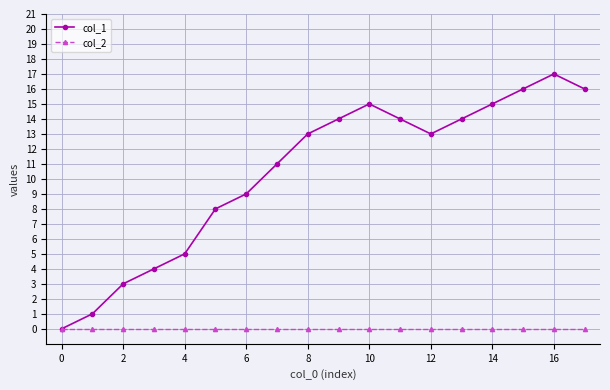

How many categories are shown in the chart?

18